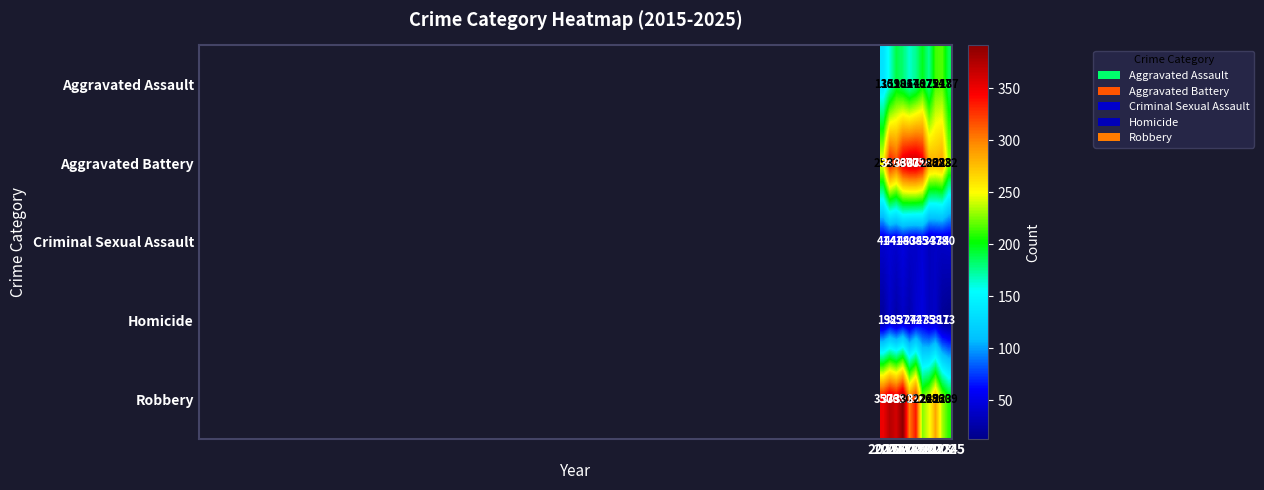

What is the difference between the maximum and minimum values in the Homicide series?

34